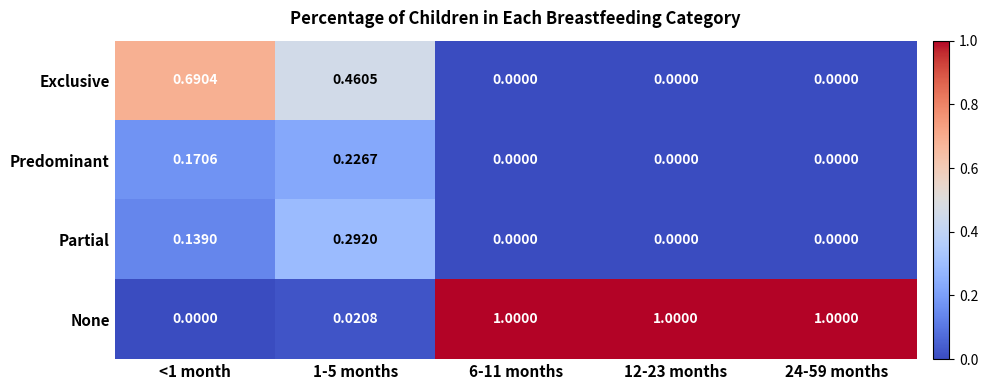

How many data points does each series have?

5